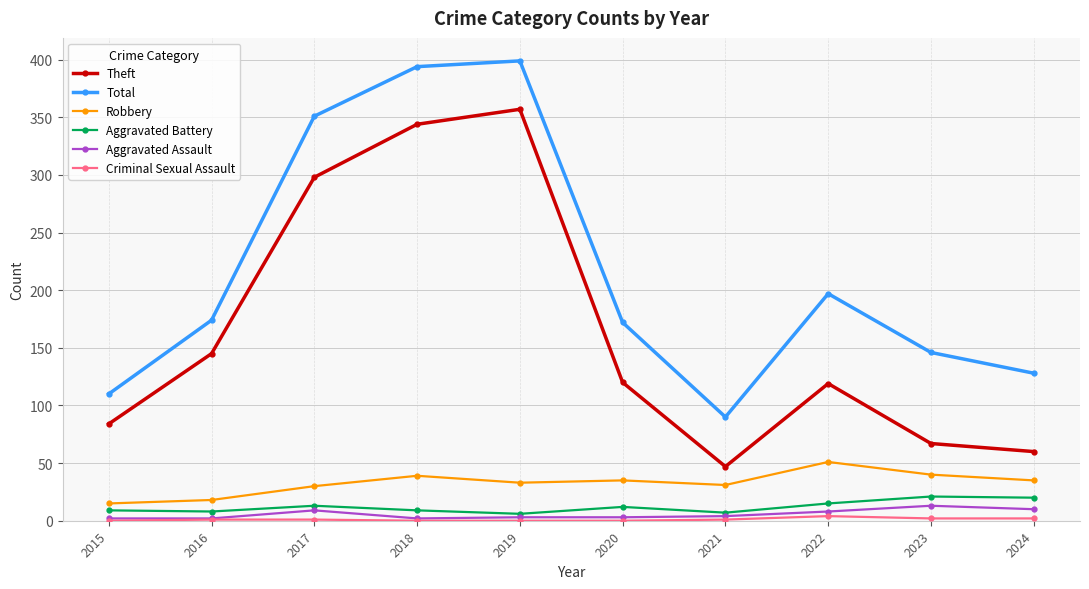

Is the value of Robbery at 2022 greater than the value of Aggravated Assault at 2017?

Yes